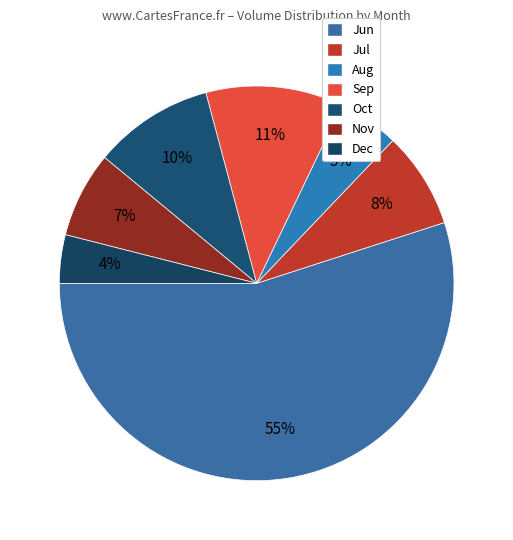

To the nearest percent, what is the average slice percentage?

14%